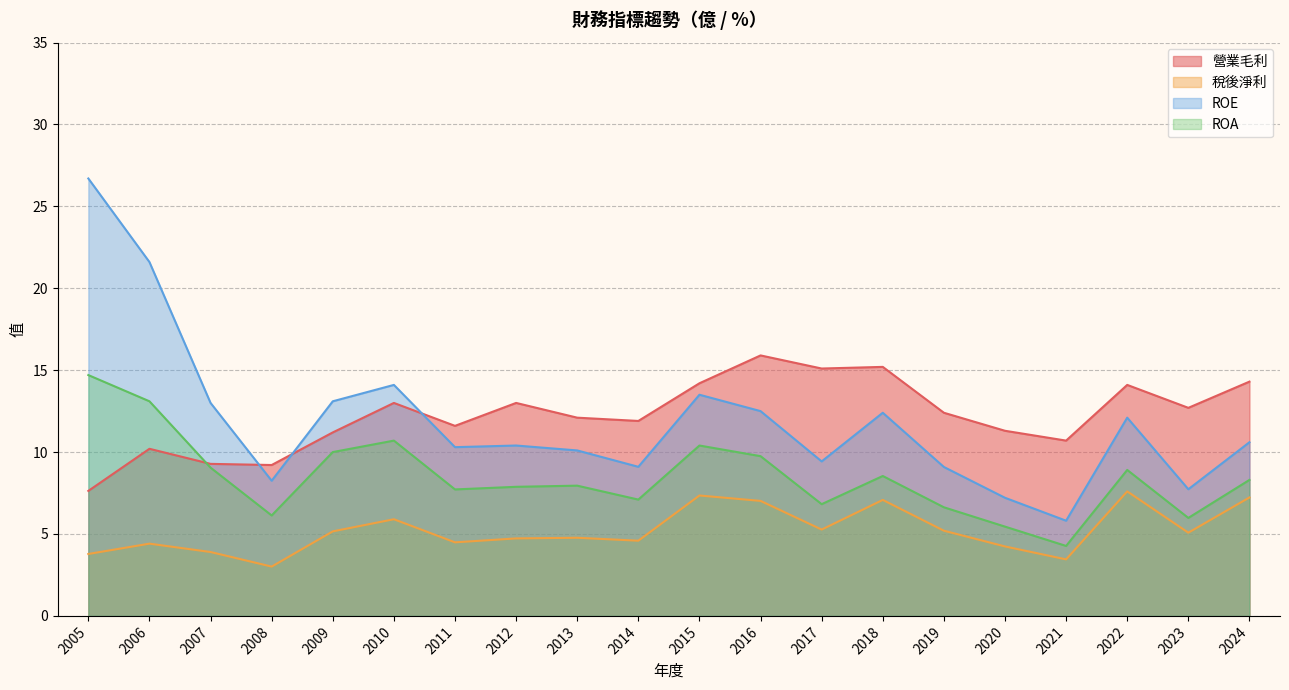

What value does the 稅後淨利 series have at 2009?

5.2